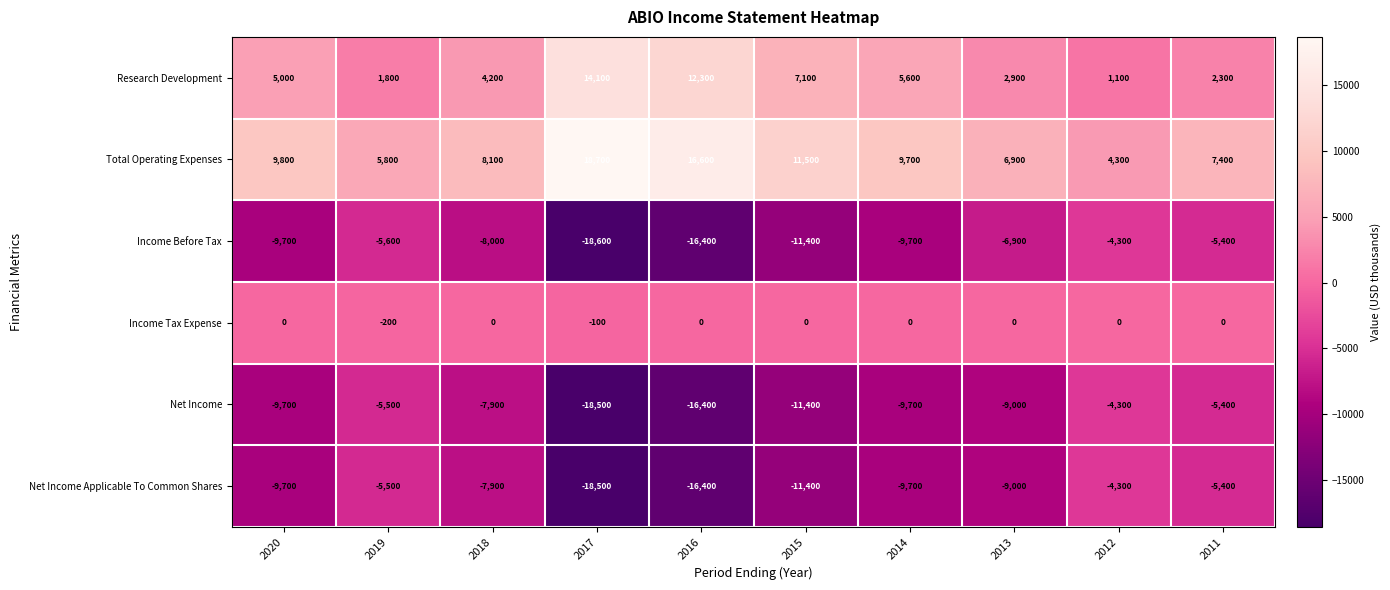

At which category does the chart reach its peak across all series?

2017